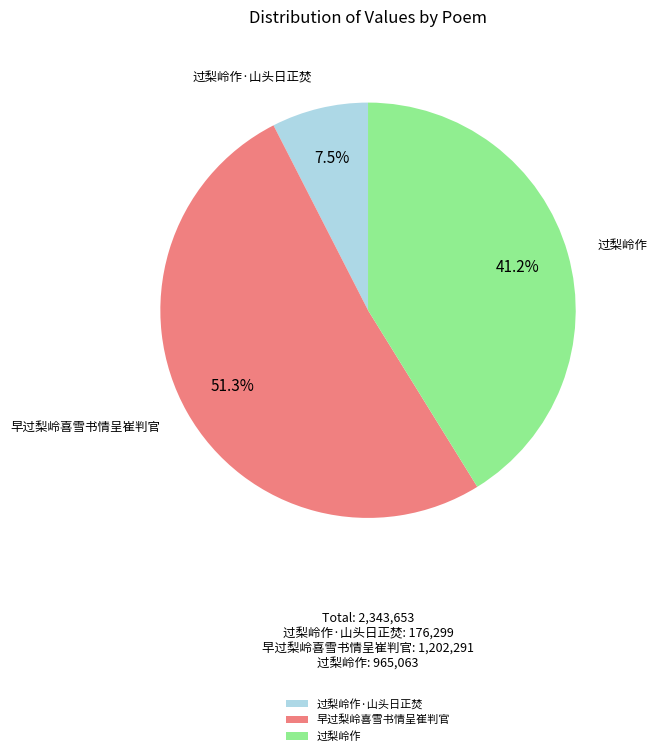

Does 过梨岭作·山头日正焚 represent more than half of the total?

No